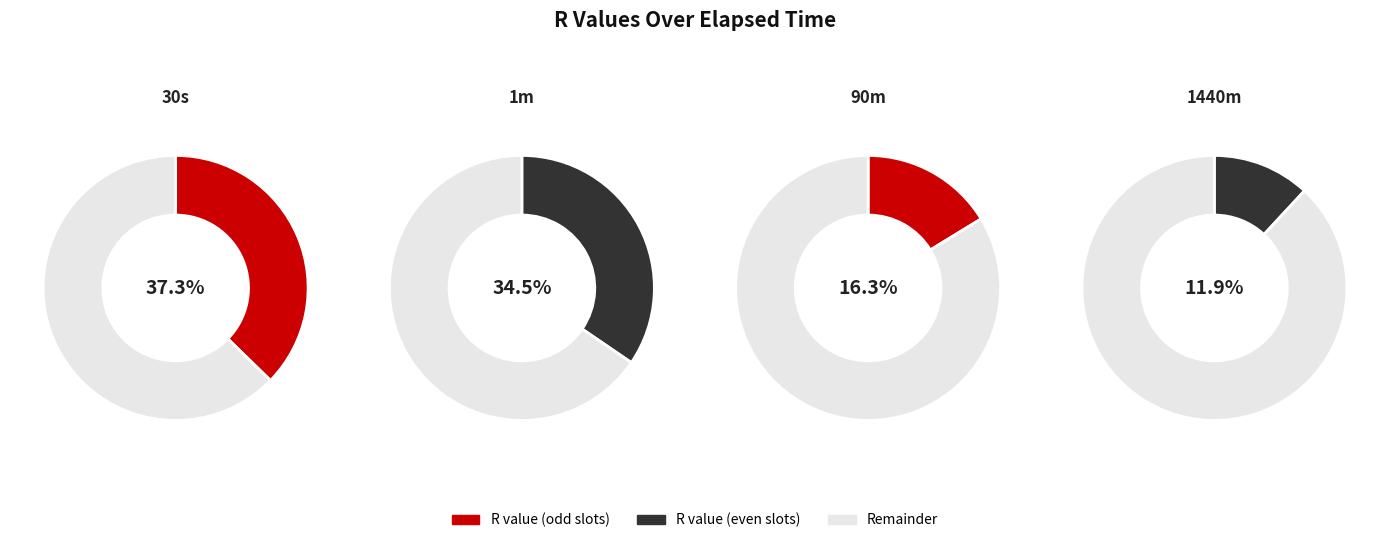

What is the largest slice in the pie chart?

30s